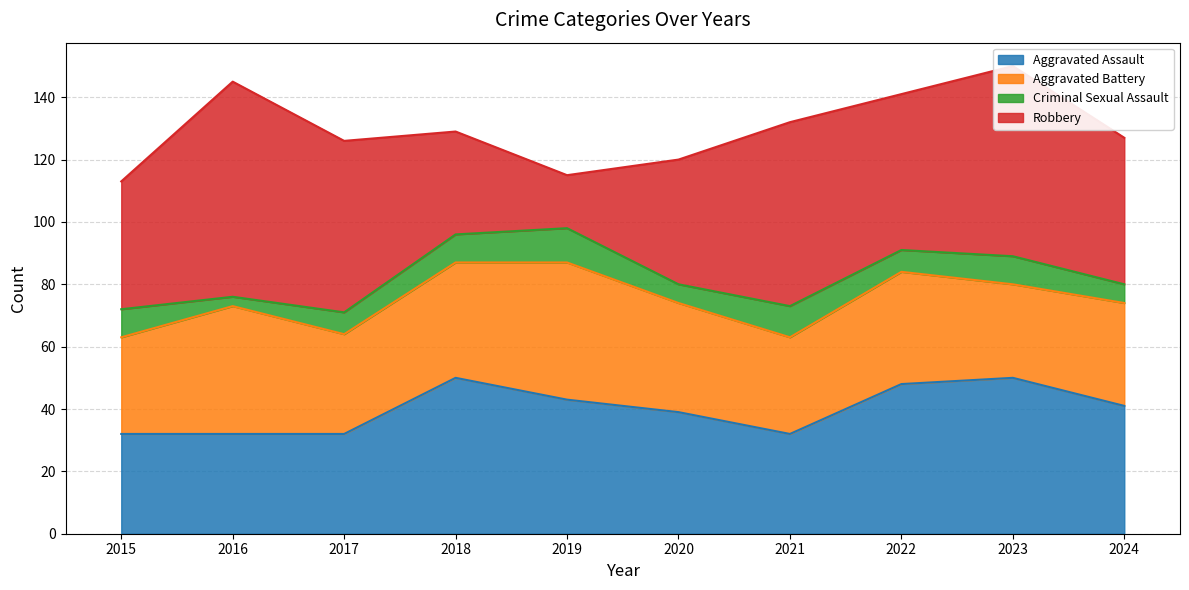

At which category is the sum across all series the highest?

2023